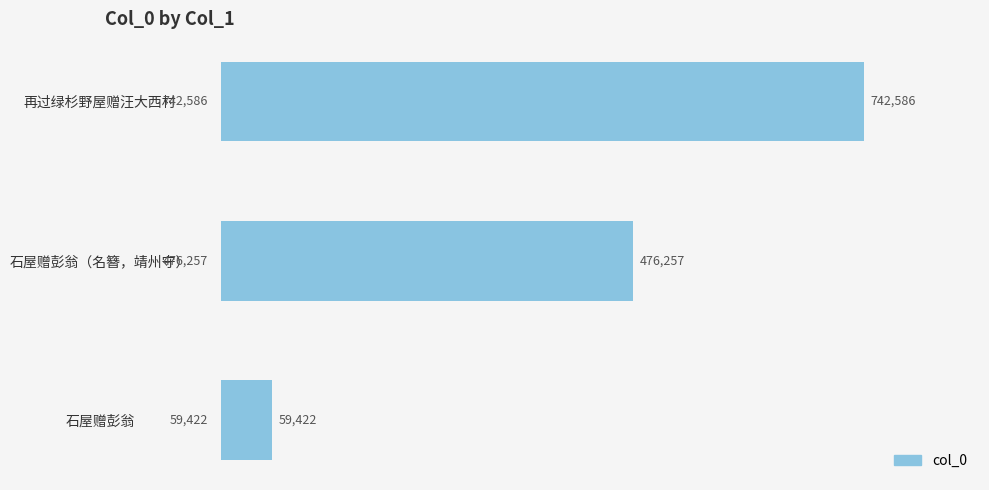

Reading top to bottom, extract all data points from this chart.

再过绿杉野屋赠汪大西村=742586	石屋赠彭翁（名簪，靖州守）=476257	石屋赠彭翁=59422